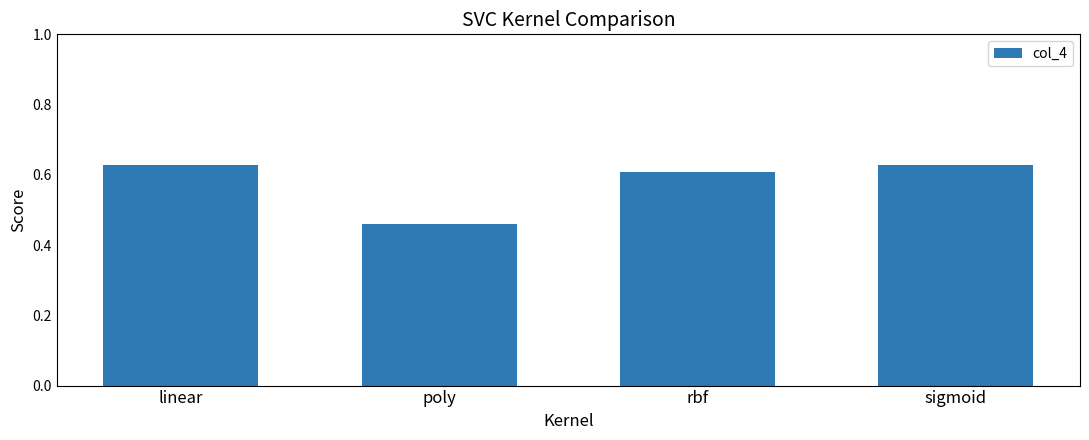

The chart shows a value of 0.6 at linear. True or false?

True